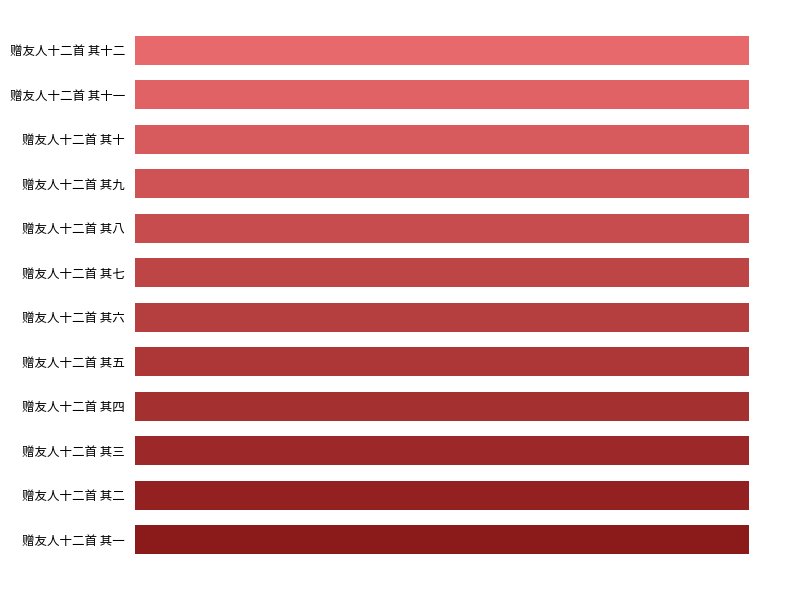

Are the bars horizontal?

Yes